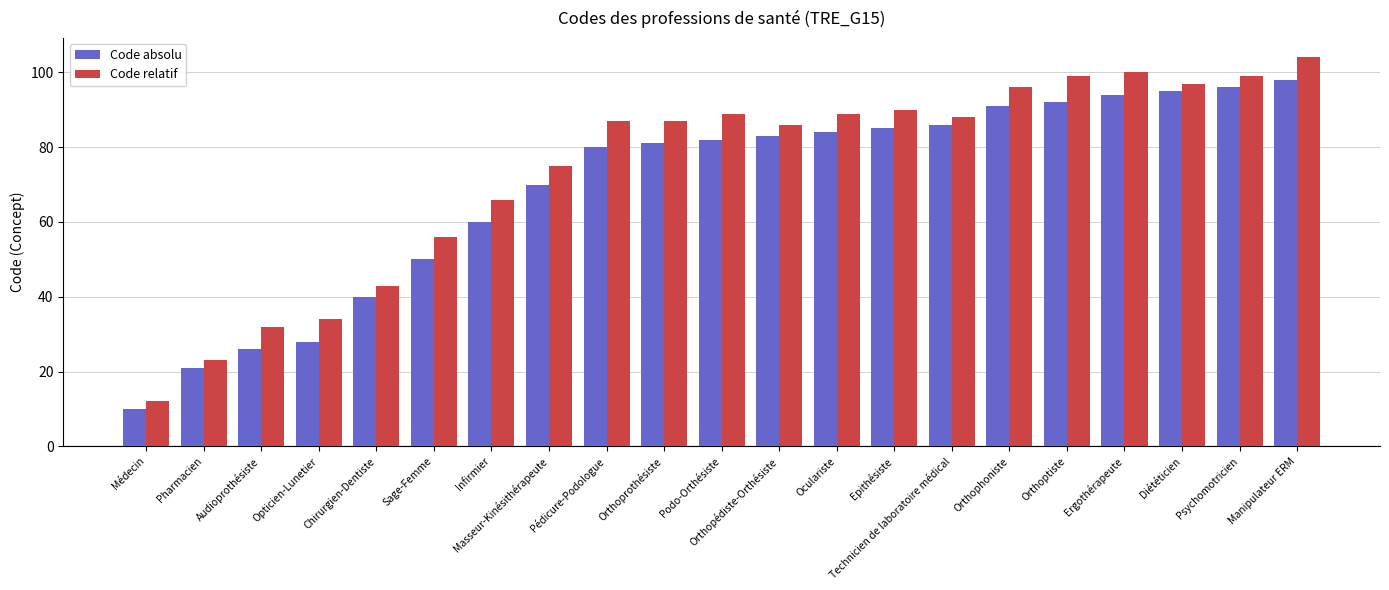

How many bars are there in total?

42